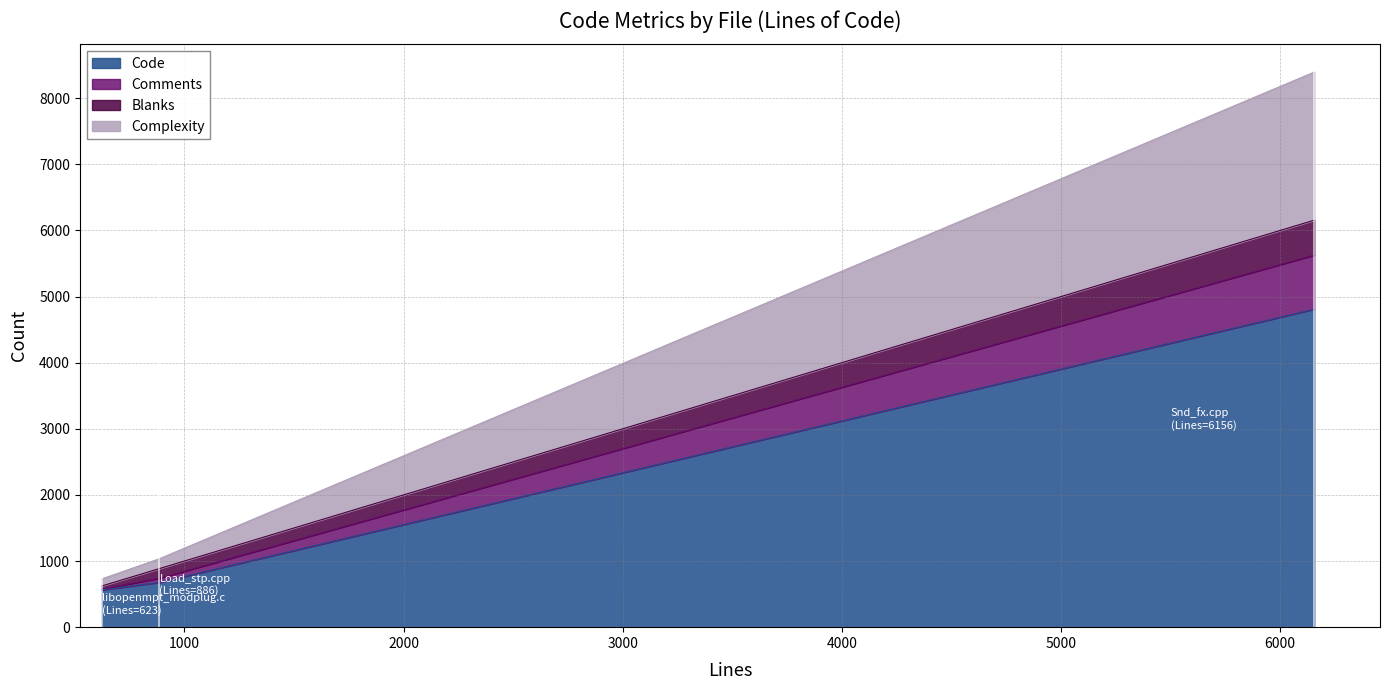

Is it true that Blanks equals 145 at Load_stp.cpp (886)?

True